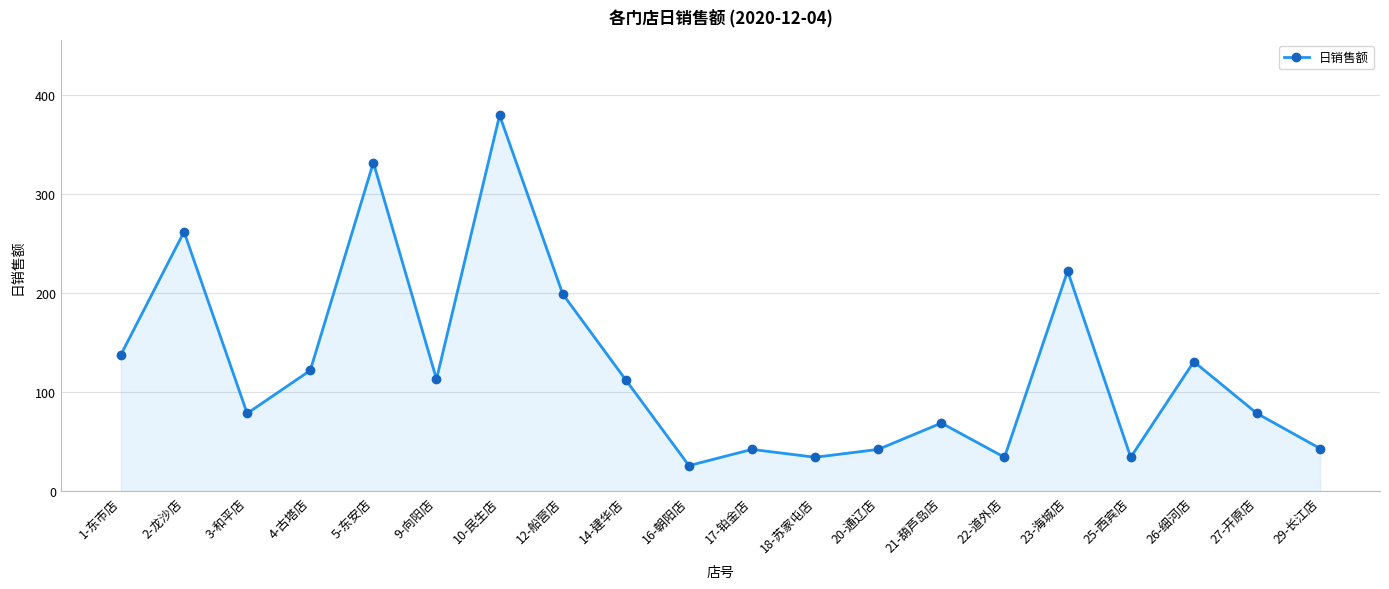

Which label corresponds to the smallest value in the chart?

16-朝阳店